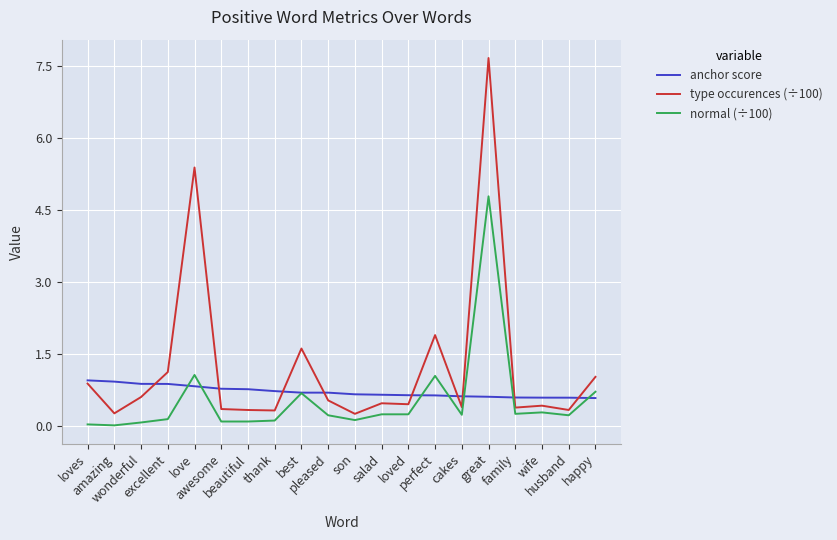

List the series in order of their peak value, highest first.

type occurences (÷100), normal (÷100), anchor score